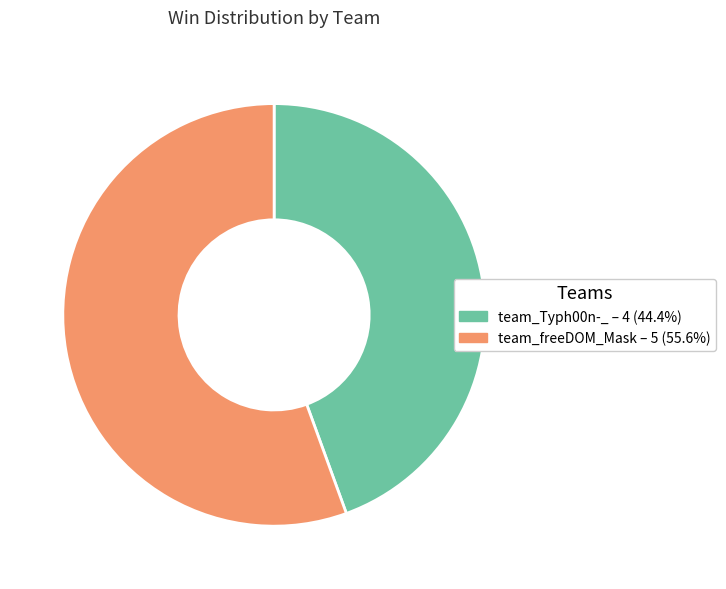

Is the sum of team_freeDOM_Mask and team_Typh00n-_ greater than half?

Yes